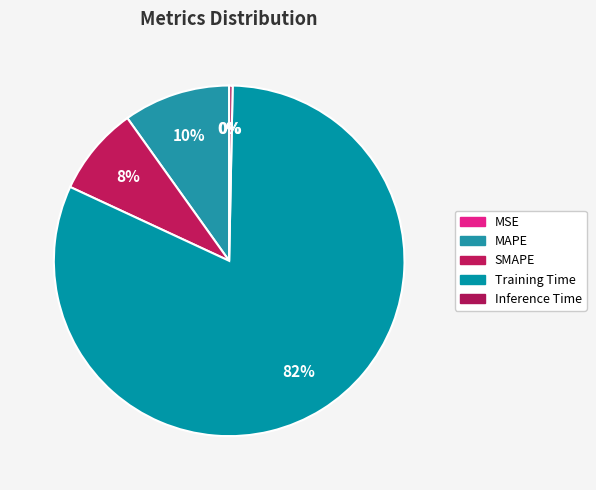

To the nearest percent, what portion does Training Time represent?

82%